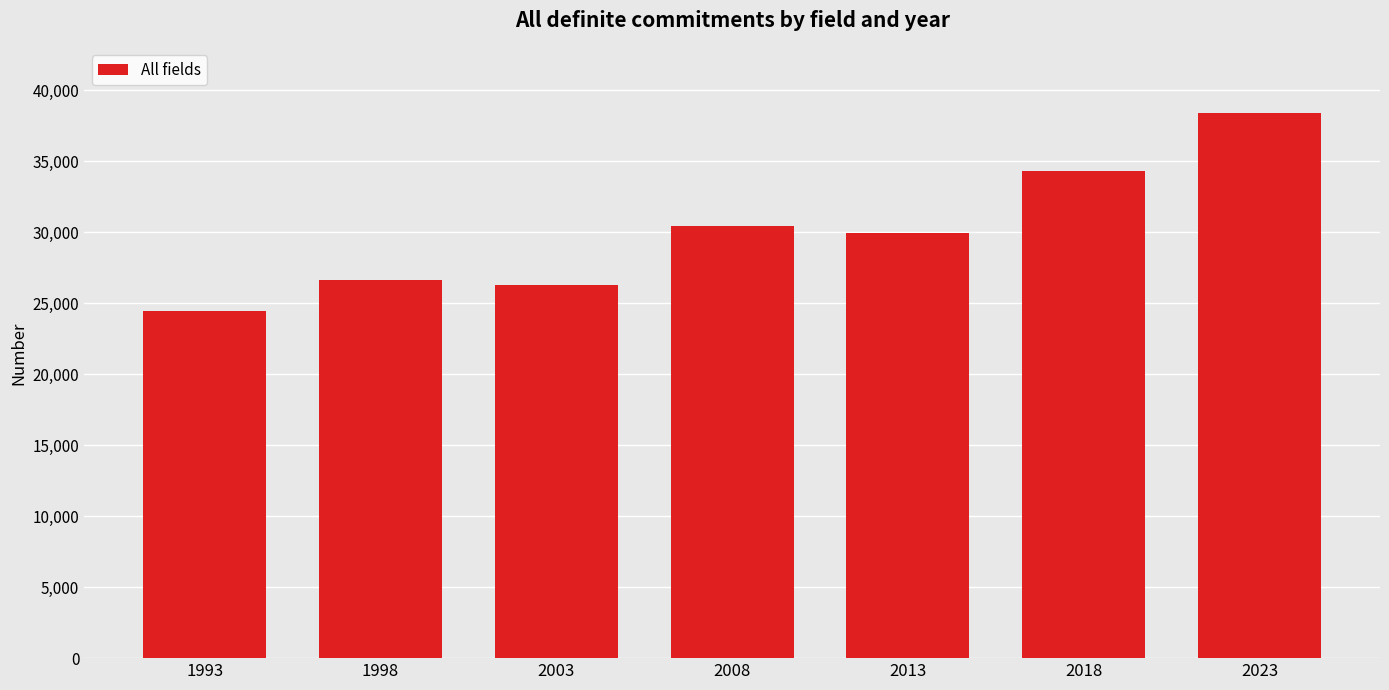

At which label is the value closest to 31427?

2008